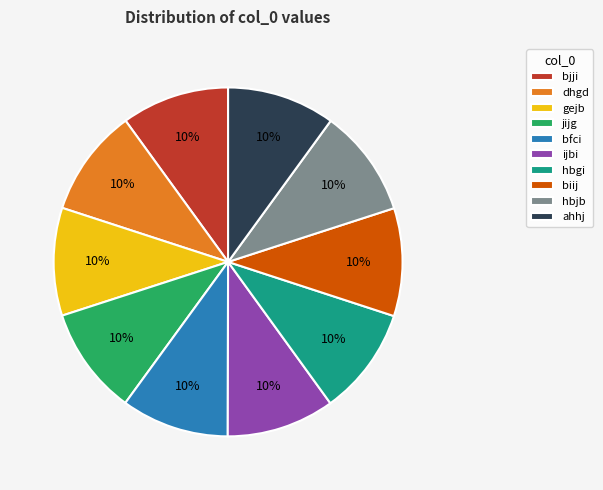

Combined, do bjji and bfci account for over 50%?

No